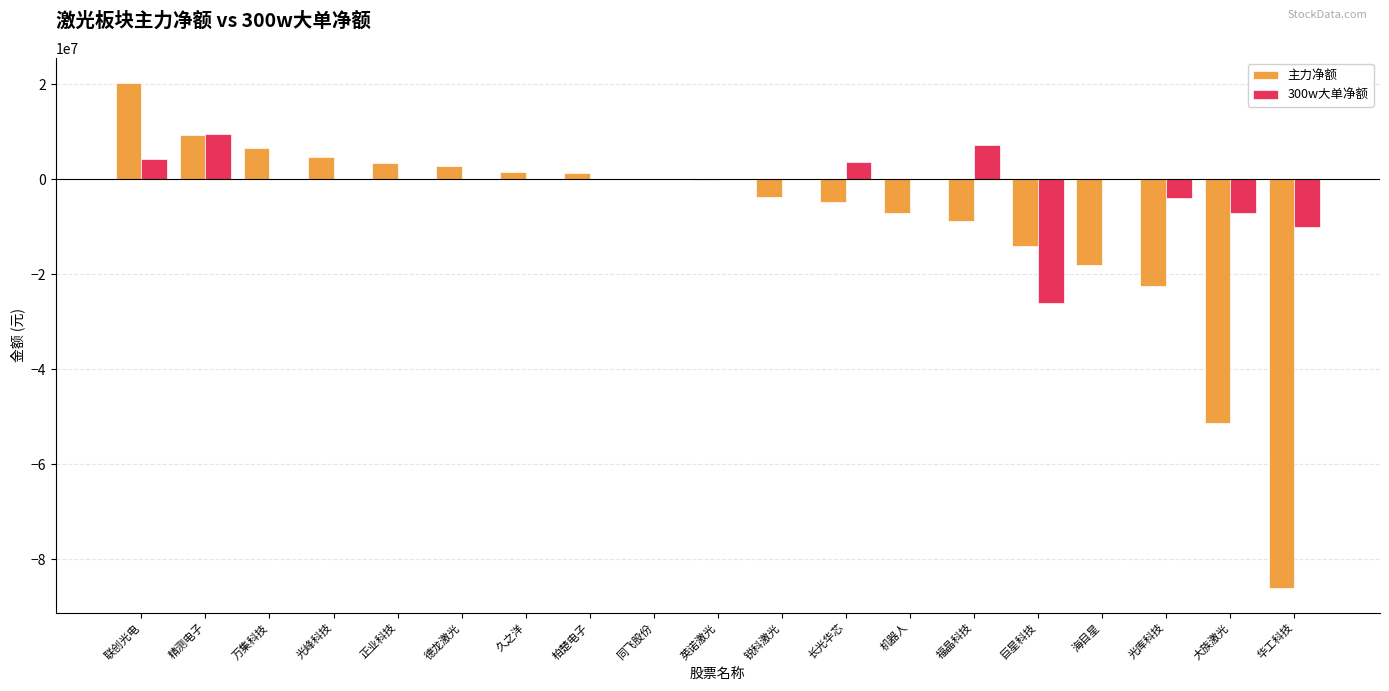

Which series has the largest range (max minus min)?

主力净额